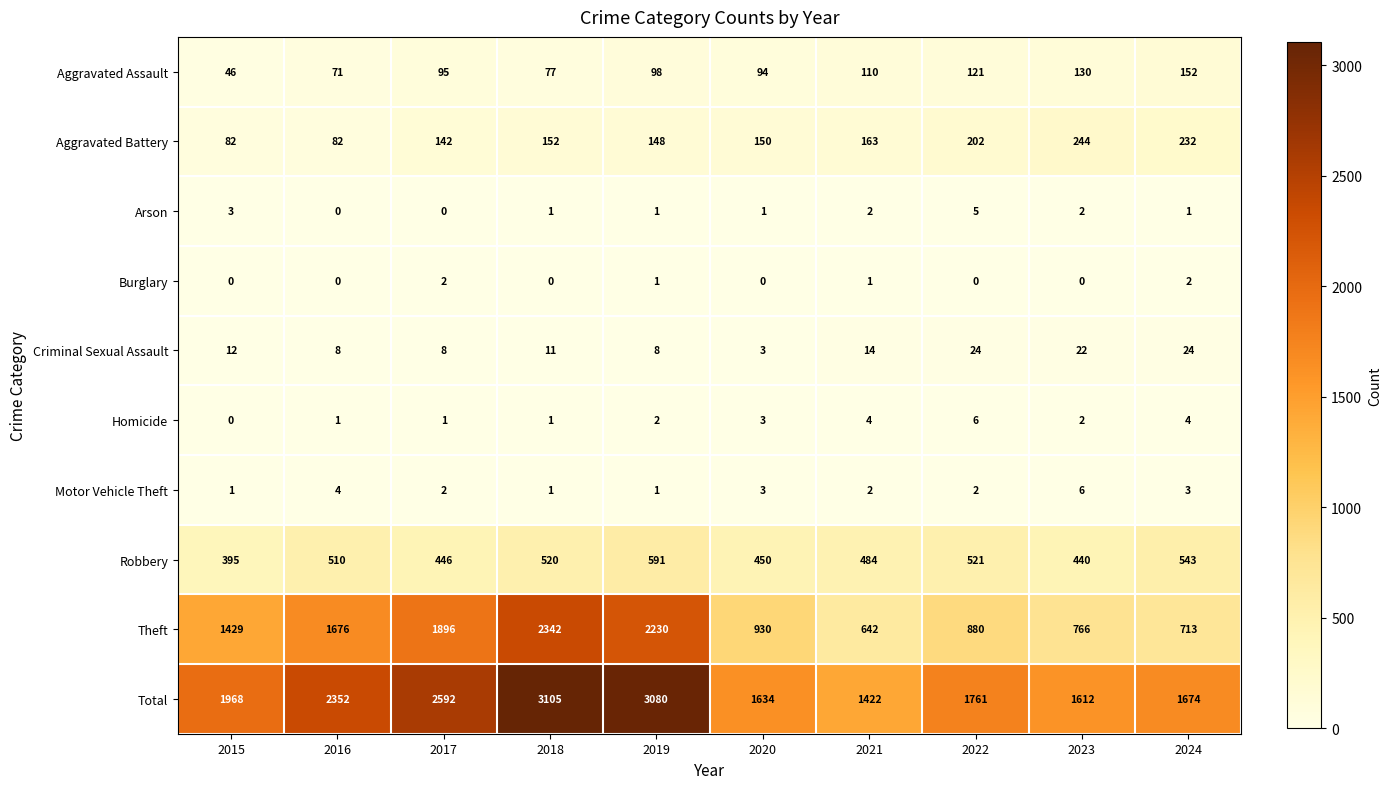

Count the Motor Vehicle Theft values in the range 1 to 3.

8